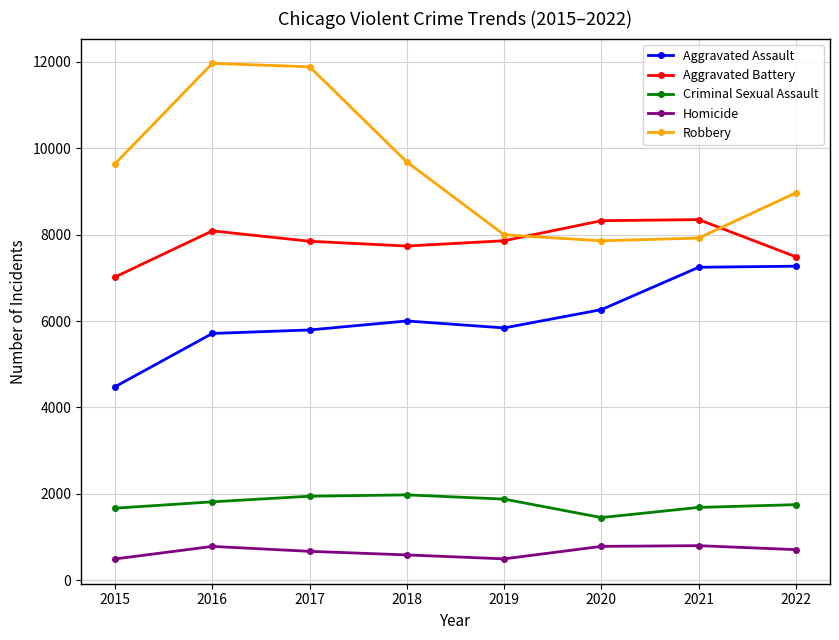

Which series has the widest spread of values?

Robbery